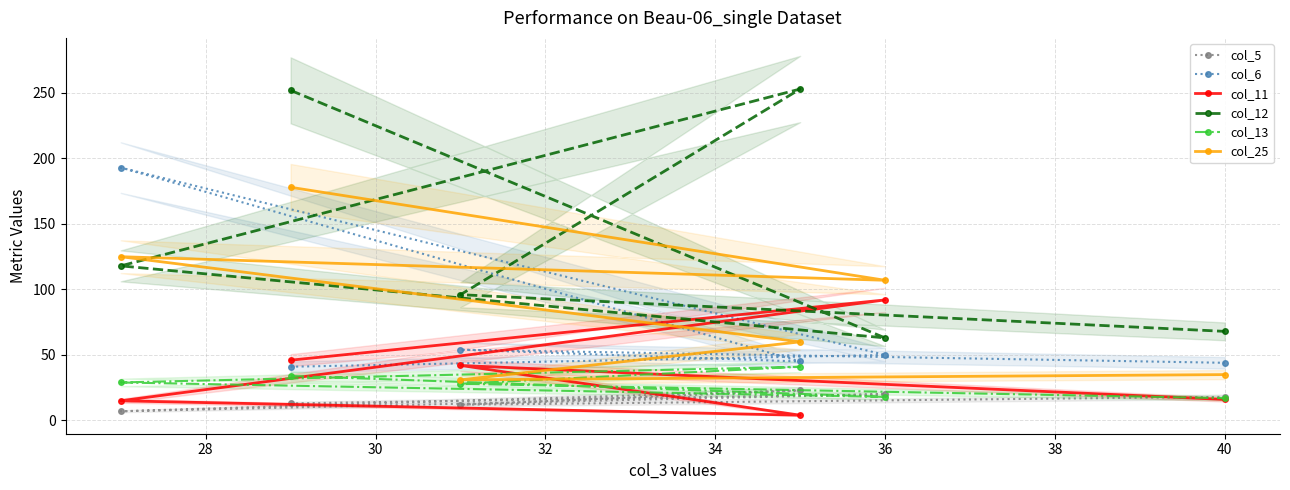

The col_12 series shows 103 at 36. True or false?

False